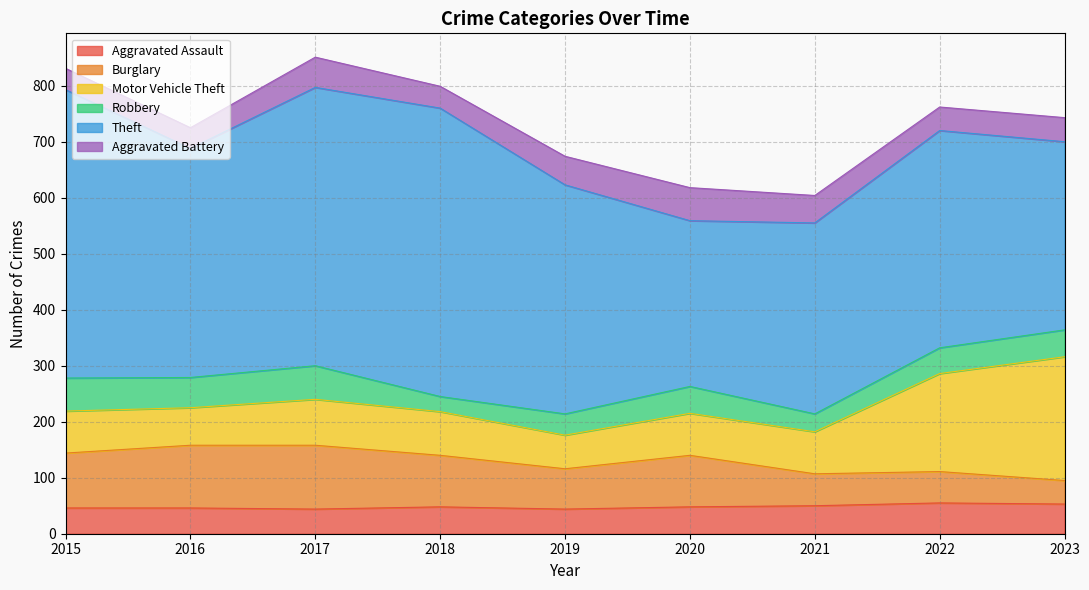

Rank the series at 2021 from highest to lowest value.

Theft, Motor Vehicle Theft, Burglary, Aggravated Assault, Aggravated Battery, Robbery